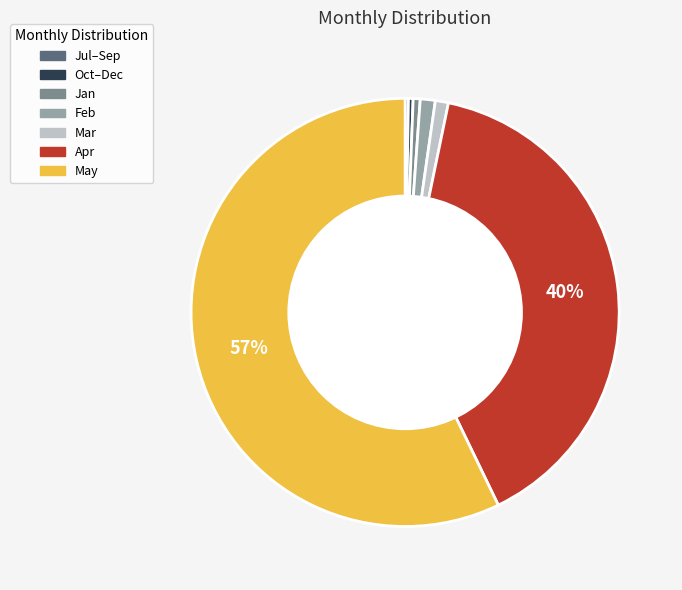

True or false: May accounts for 65% of the total.

False